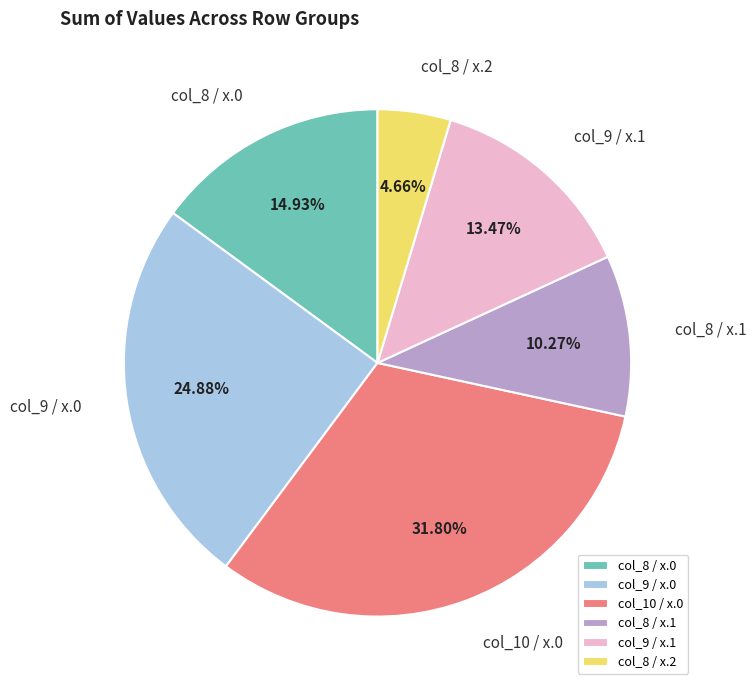

What is the ratio of the value at col_9 / x.1 to the value at col_9 / x.0?

0.5